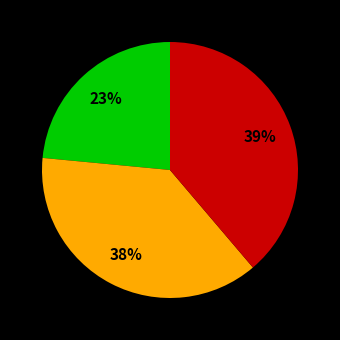

How many slices are in this pie chart?

3